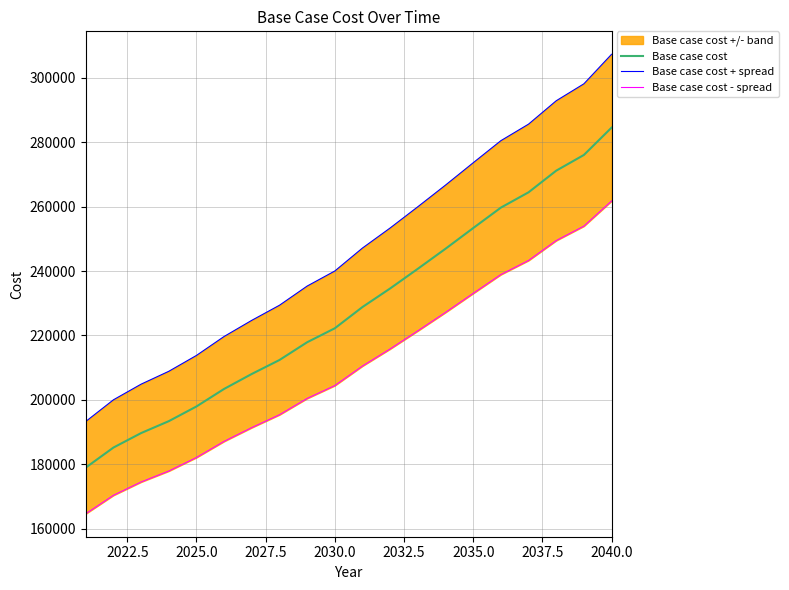

What is the minimum value for Base case cost?

178999.9